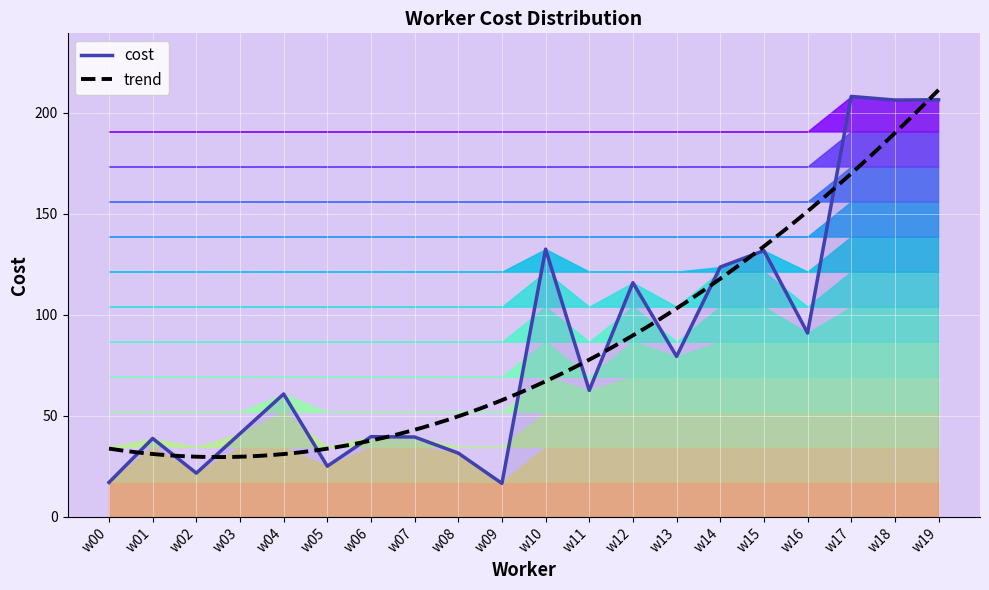

How many categories are shown in the chart?

20